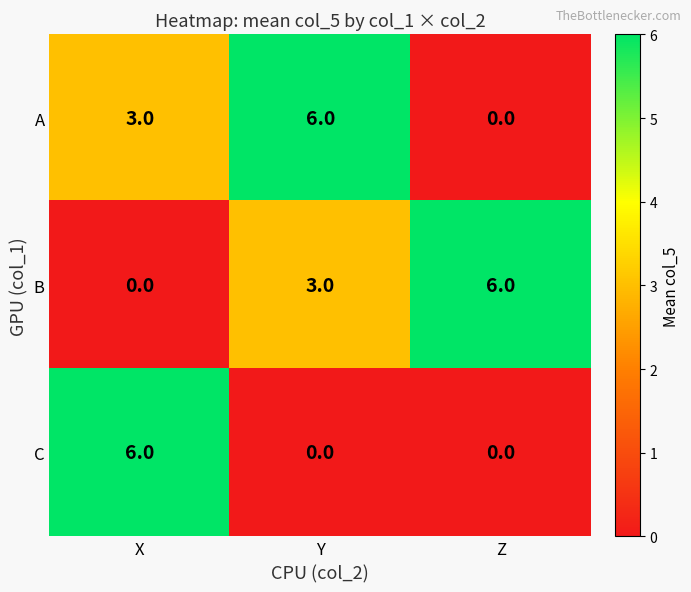

The value of A at Y is 6. True or false?

True